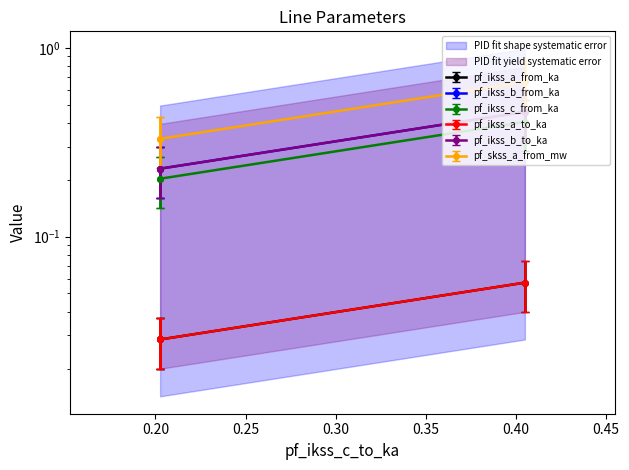

True or false: pf_ikss_a_to_ka has a value of 0.0 at Line_2.

True